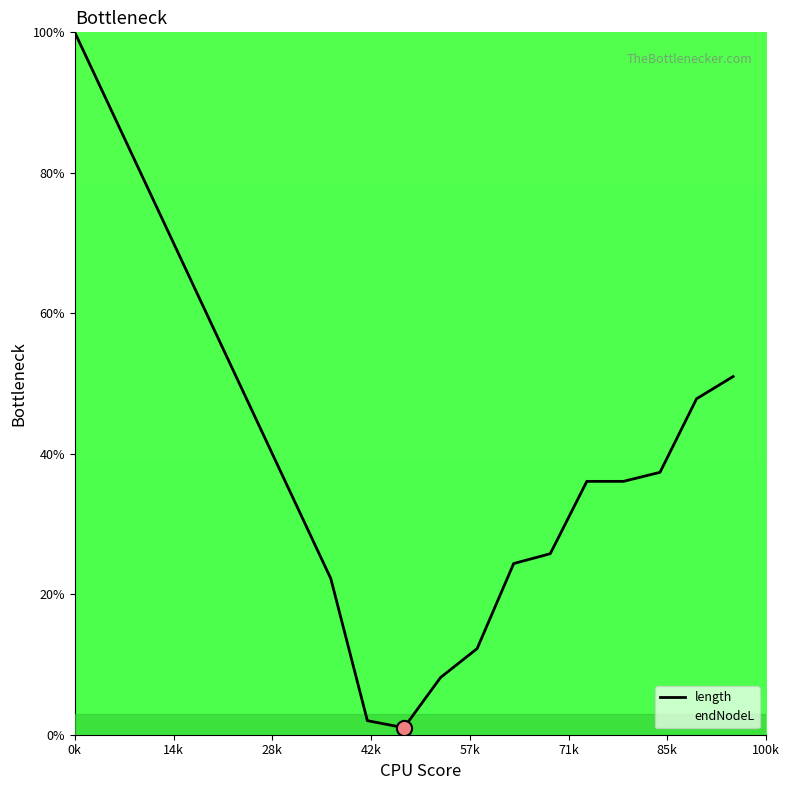

What is the maximum value shown in the chart?

100.0